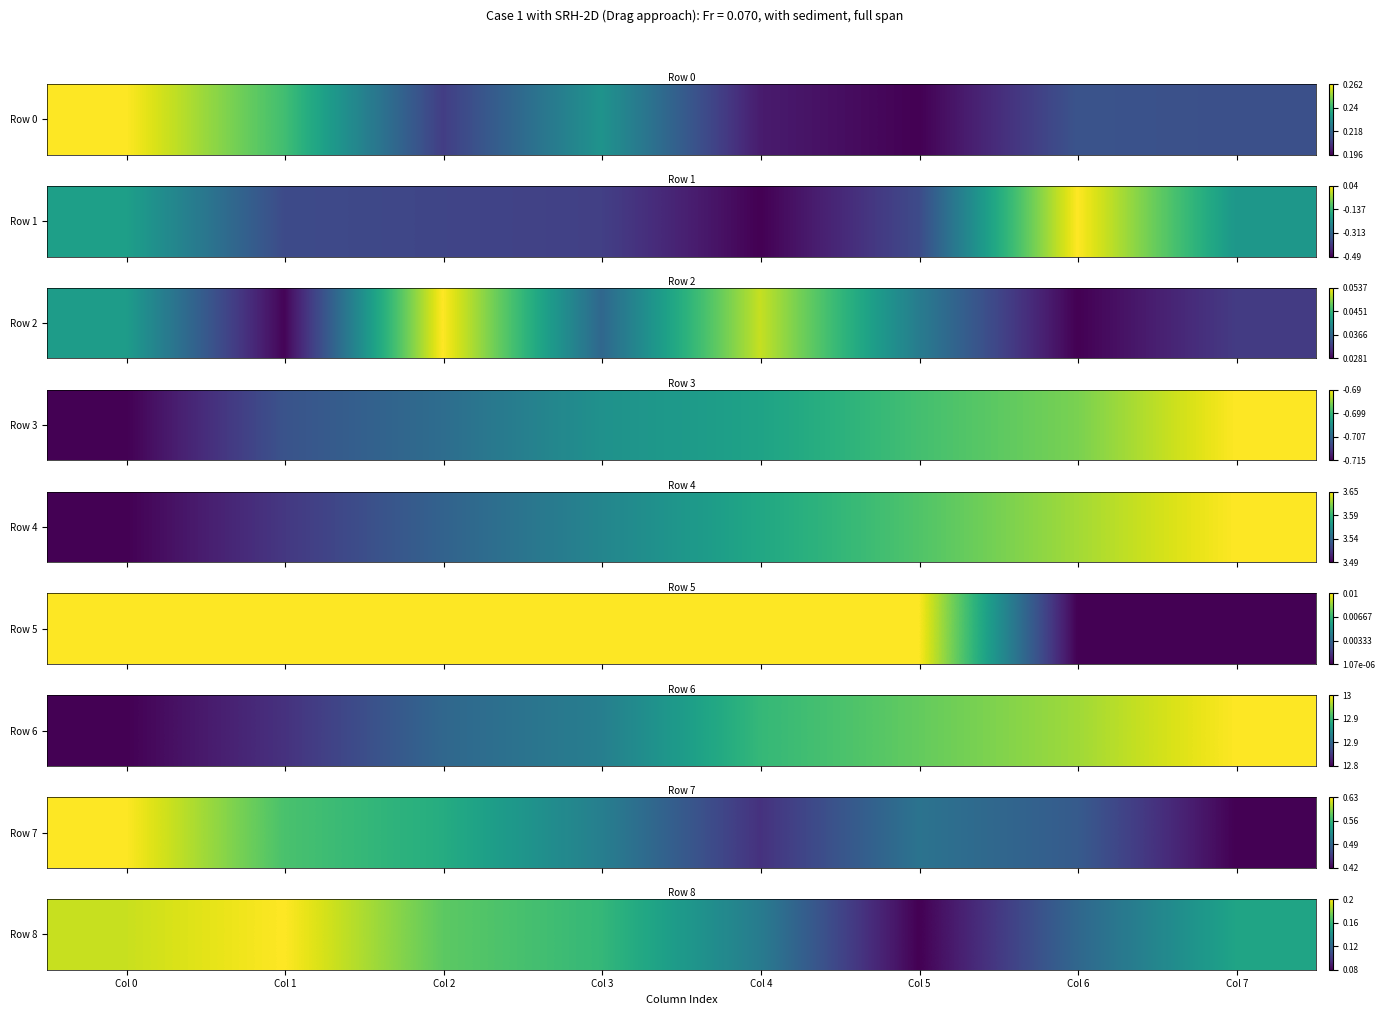

Which has a higher value, Col 0 or Col 4?

Col 0